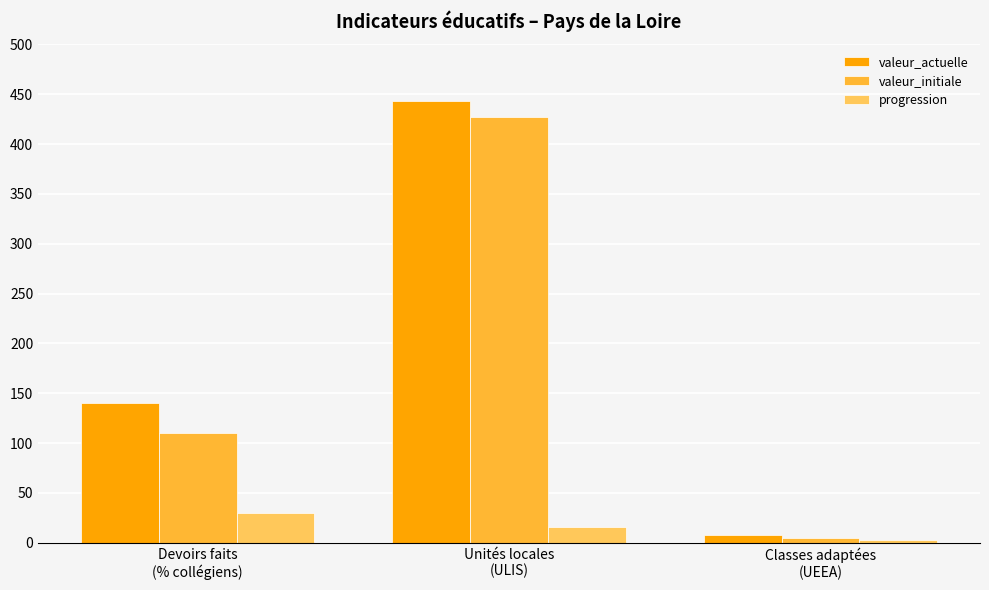

True or false: valeur_initiale has a value of 110 at Devoirs faits
(% collégiens).

True